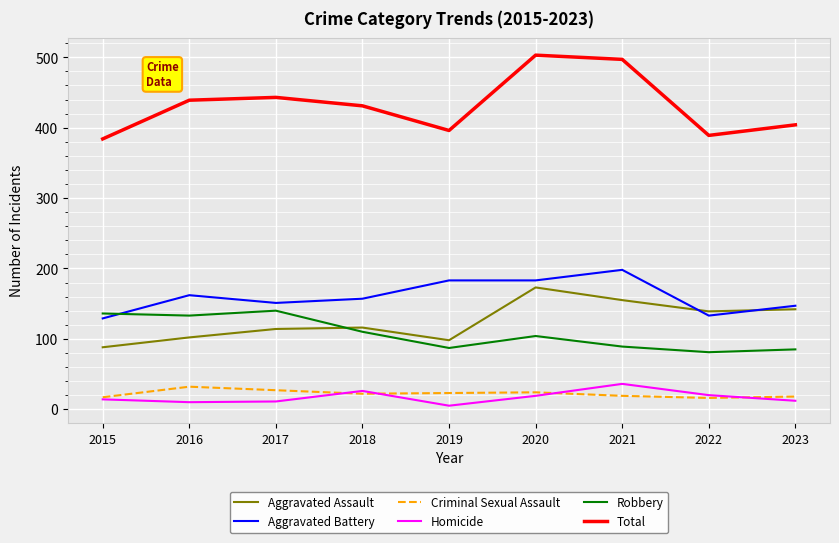

Which series has the largest total across all categories?

Total